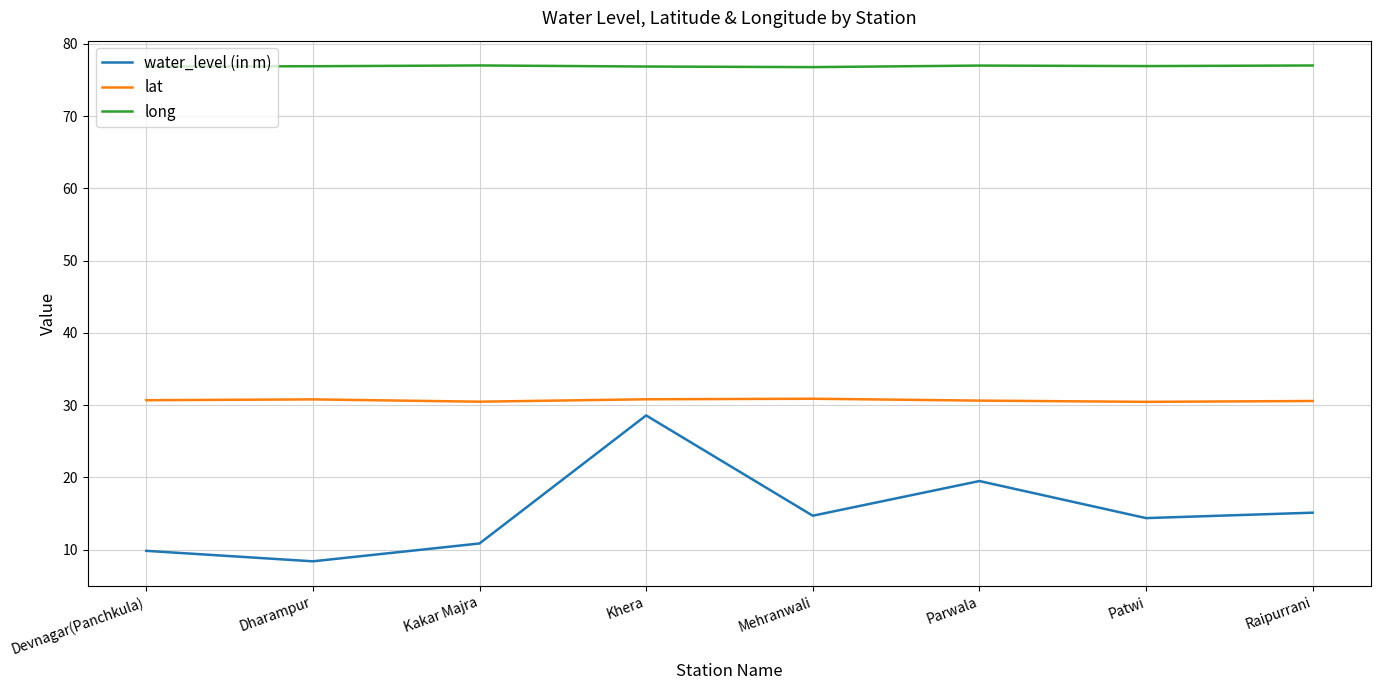

Is this an area chart (filled region under the line)?

No